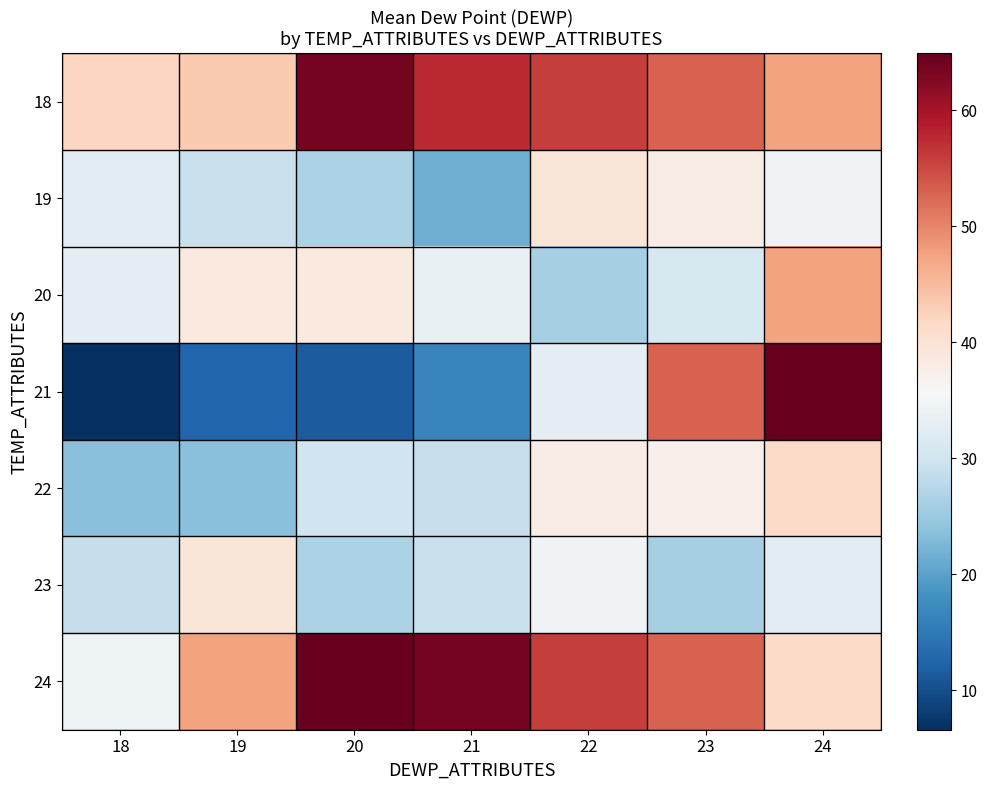

Reading right to left, extract all data points from this chart.

18: 24=47.5	23=52.9	22=55.8	21=57.5	20=63.6	19=43.4	18=42.0
19: 24=34.8	23=37.9	22=39.2	21=21.5	20=26.5	19=29.3	18=32.4
20: 24=47.5	23=31.0	22=26.1	21=33.6	20=38.6	19=38.7	18=32.8
21: 24=64.9	23=52.9	22=32.8	21=16.4	20=11.5	19=12.6	18=6.6
22: 24=41.4	23=37.2	22=37.9	21=29.1	20=30.0	19=23.5	18=23.5
23: 24=32.5	23=26.1	22=34.8	21=29.3	20=26.5	19=39.2	18=28.7
24: 24=41.4	23=52.9	22=55.8	21=63.6	20=64.9	19=47.5	18=34.6